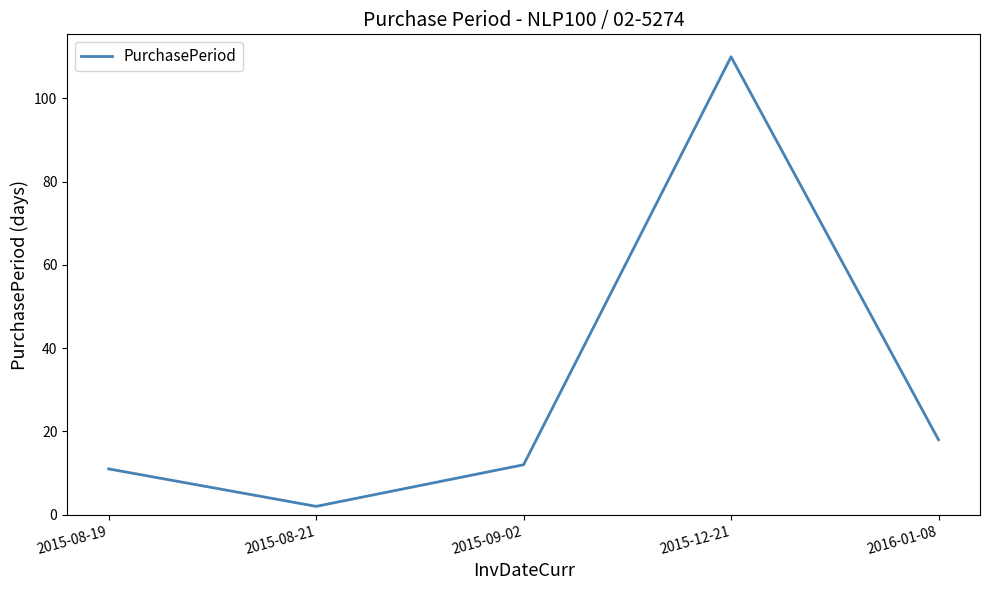

Reading left to right, transcribe all the data shown in this chart.

2015-08-19=11	2015-08-21=2	2015-09-02=12	2015-12-21=110	2016-01-08=18